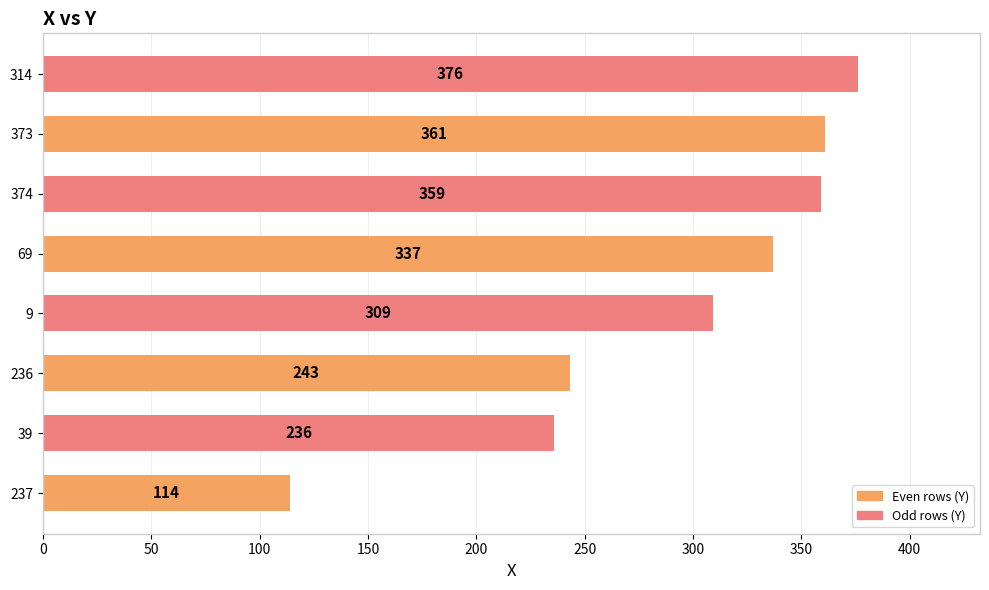

The value at 236 is 365. True or false?

False